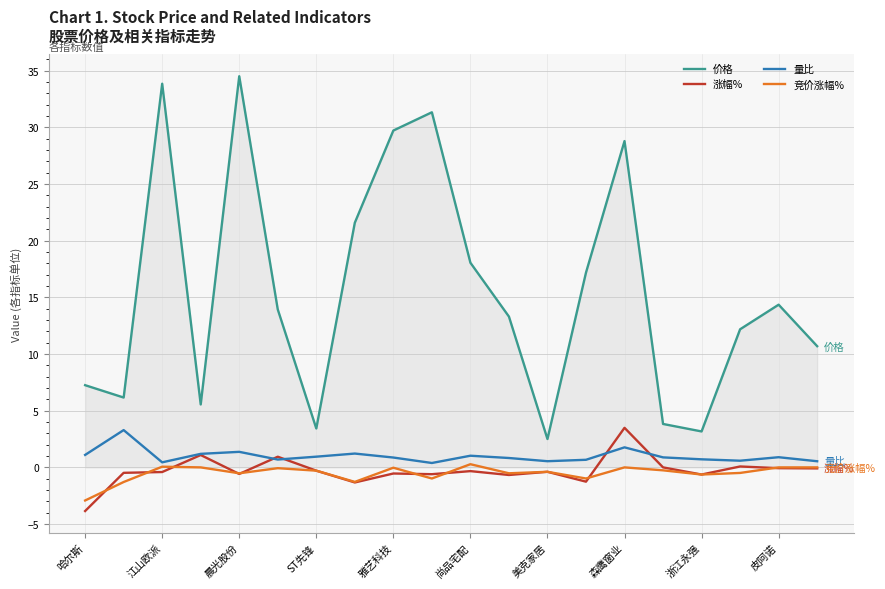

Which series has the largest total across all categories?

价格